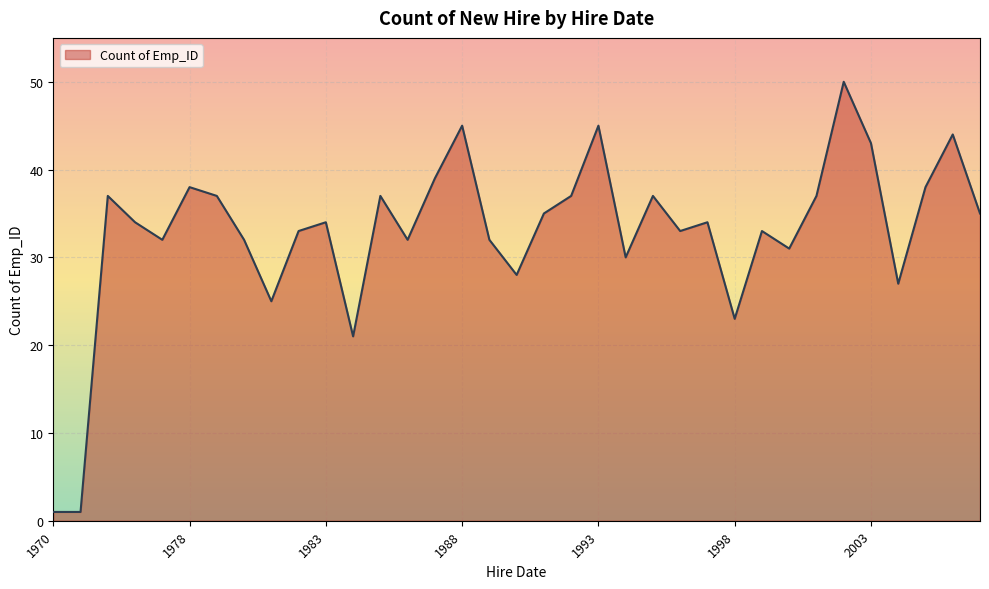

What is the greatest value displayed?

50